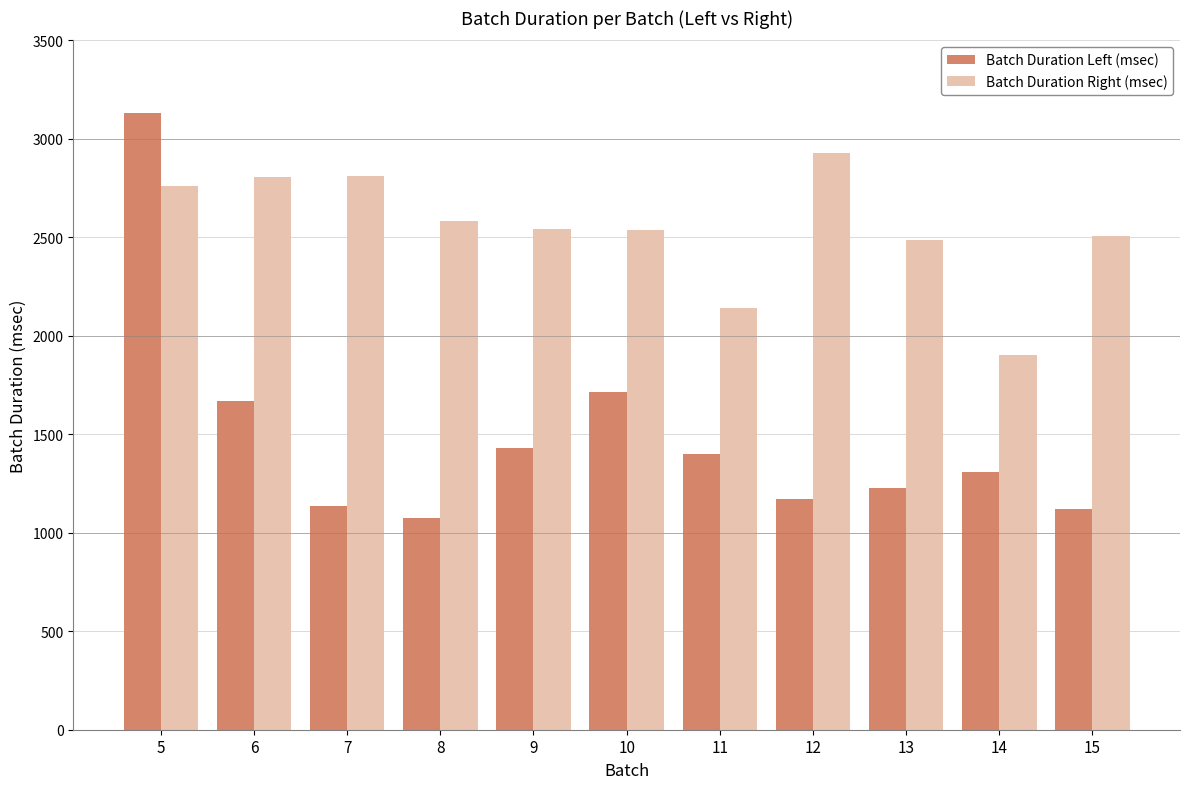

What is the difference between the maximum and second lowest values in the Batch Duration Left (msec) series?

2012